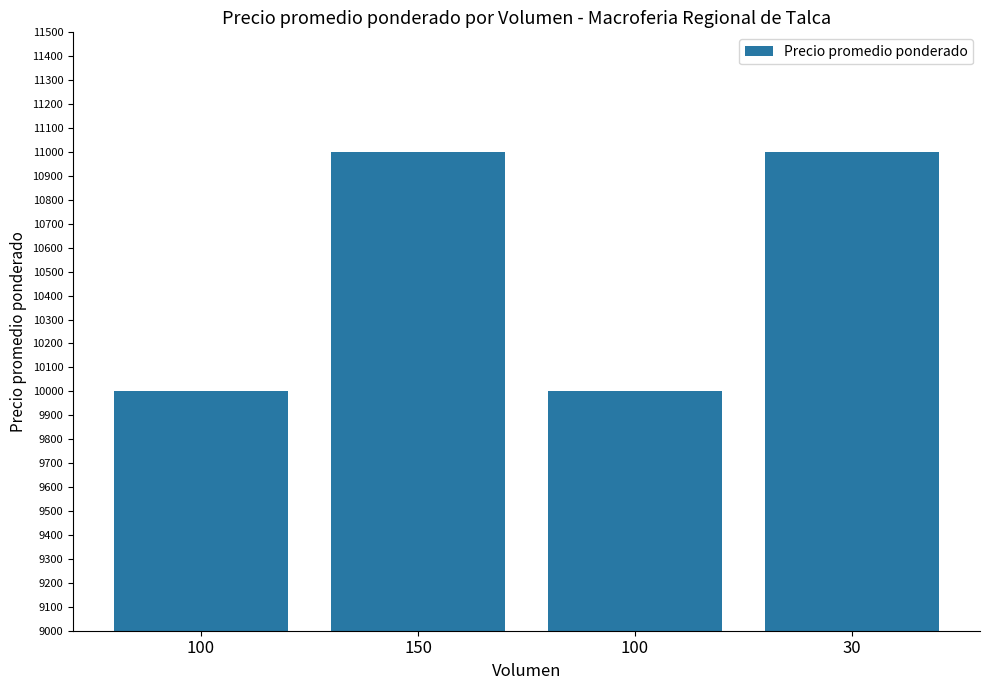

True or false: the data shows 11000 at 150.

True